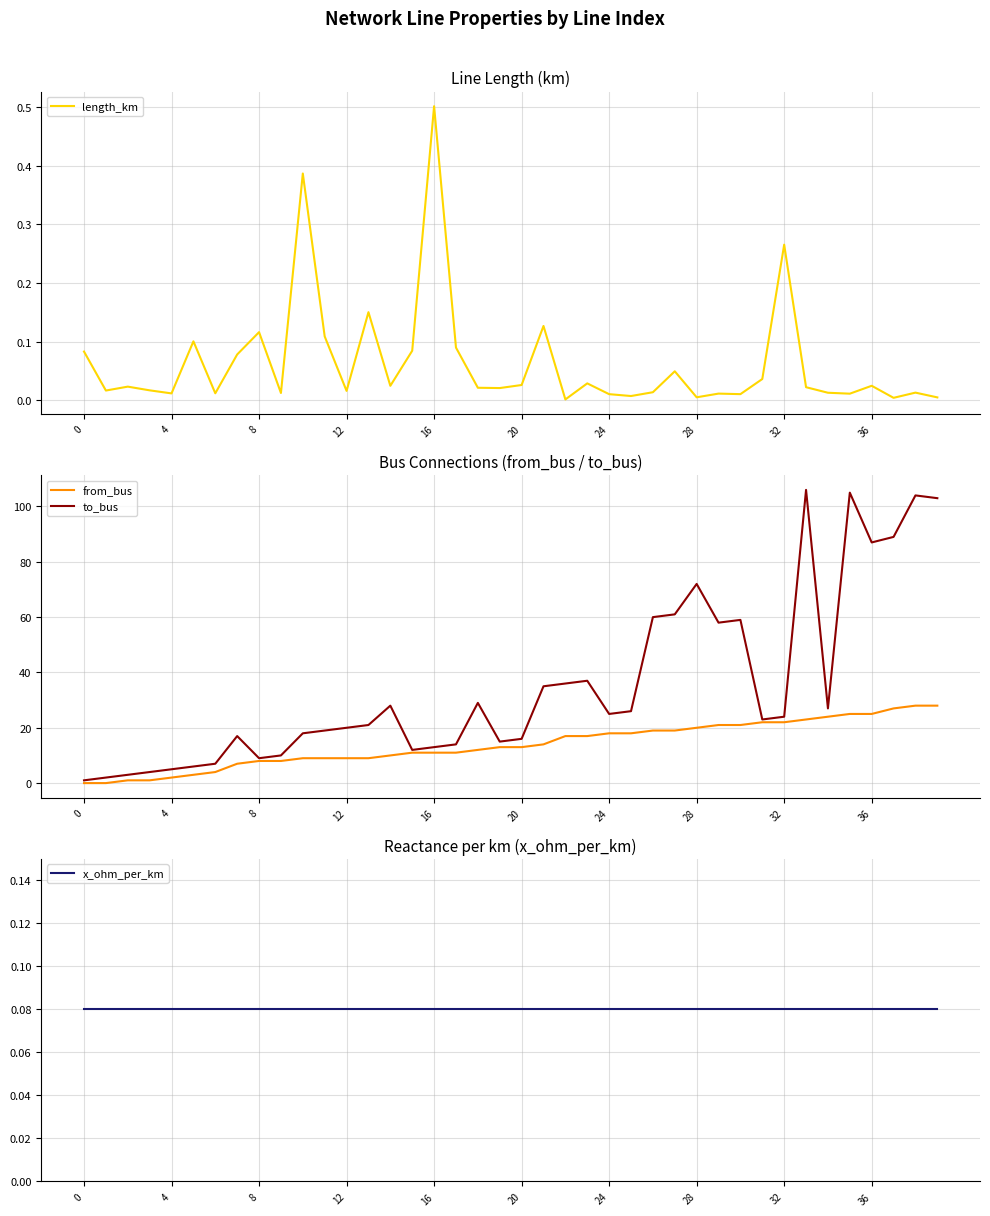

Does the chart display data point markers on the line(s)?

No